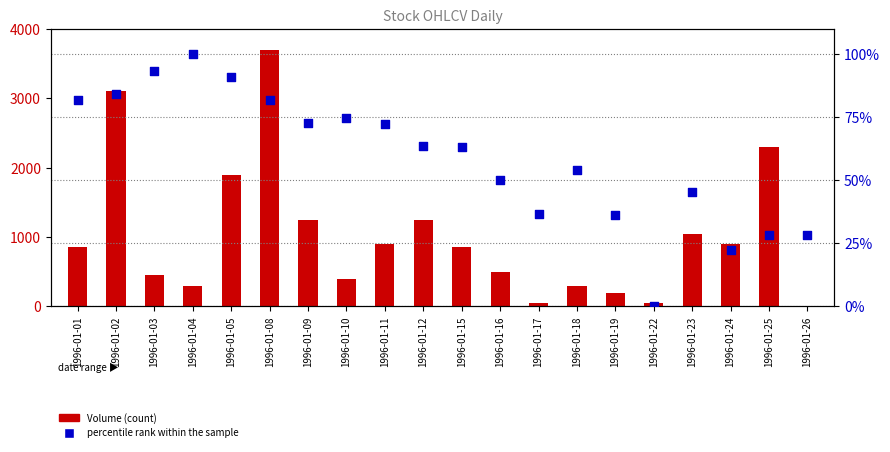

At which category is the sum across all series the highest?

1996-01-08